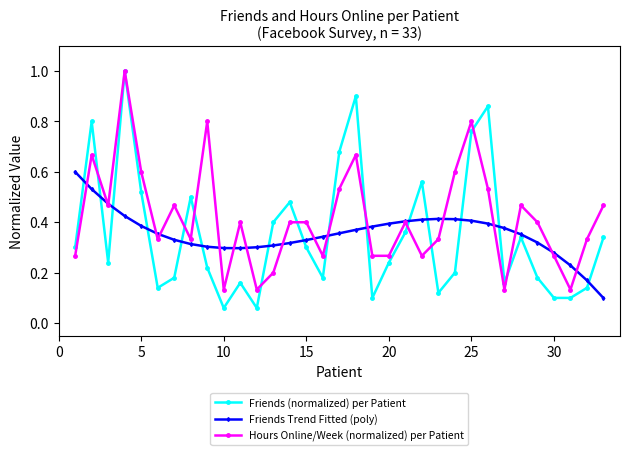

Which series ends up on top after the final intersection of Friends Trend Fitted (poly) and Friends (normalized) per Patient?

Friends (normalized) per Patient